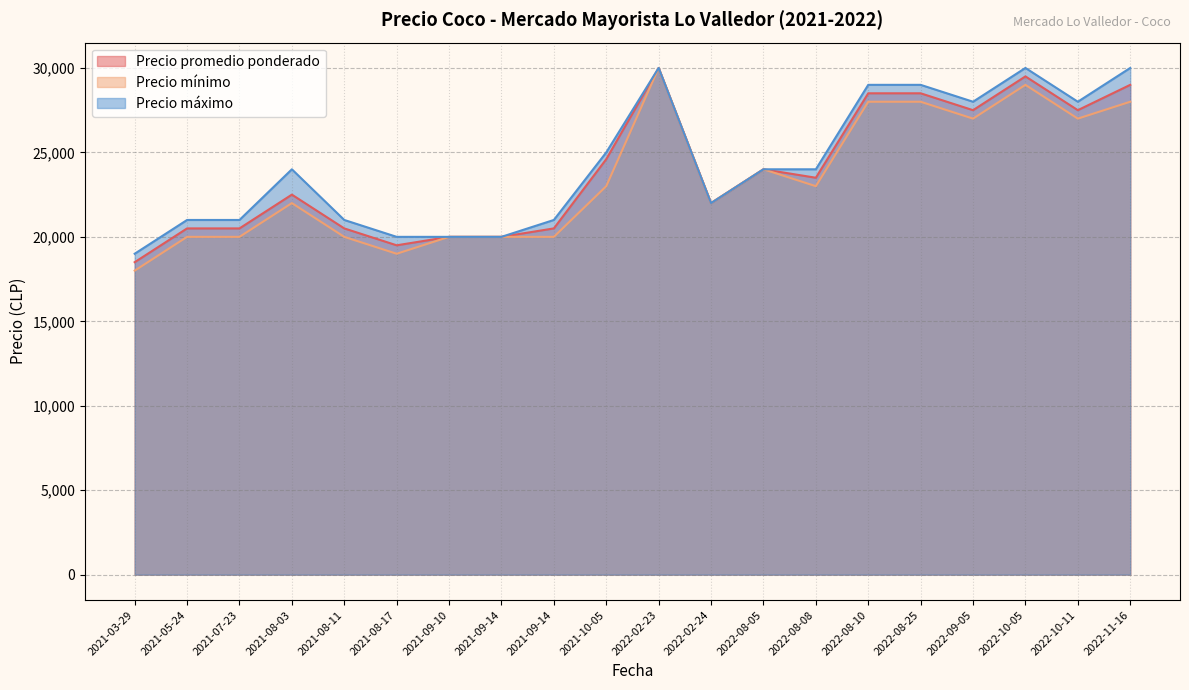

What is the total value across all series at 2022-08-05?

72000